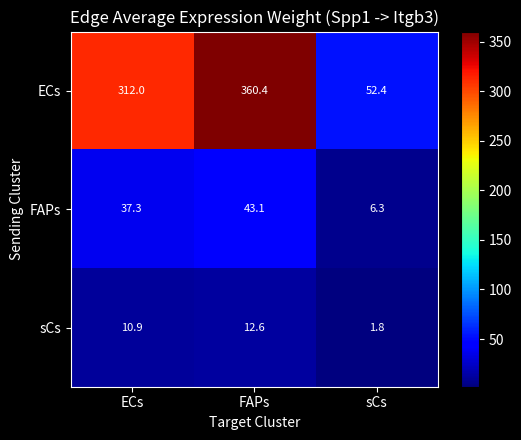

Is it true that sCs equals 3.8 at FAPs?

False